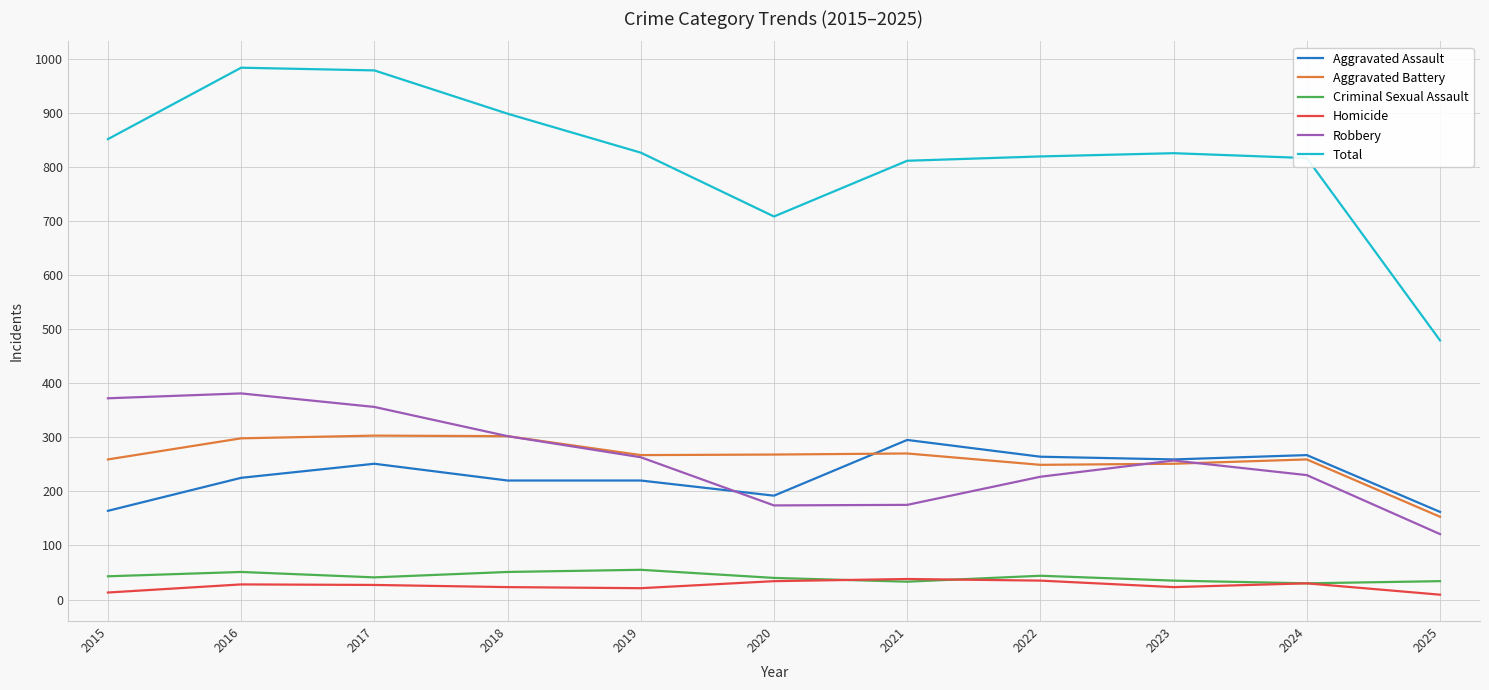

True or false: Total has more than 1 points higher than both neighbors.

True